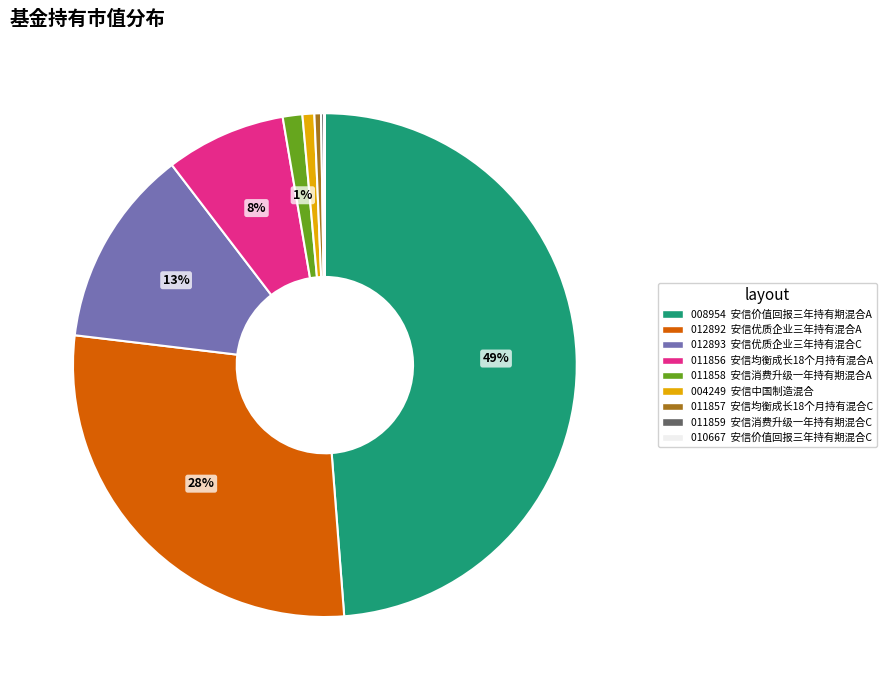

To the nearest percent, what is the average slice percentage?

11%